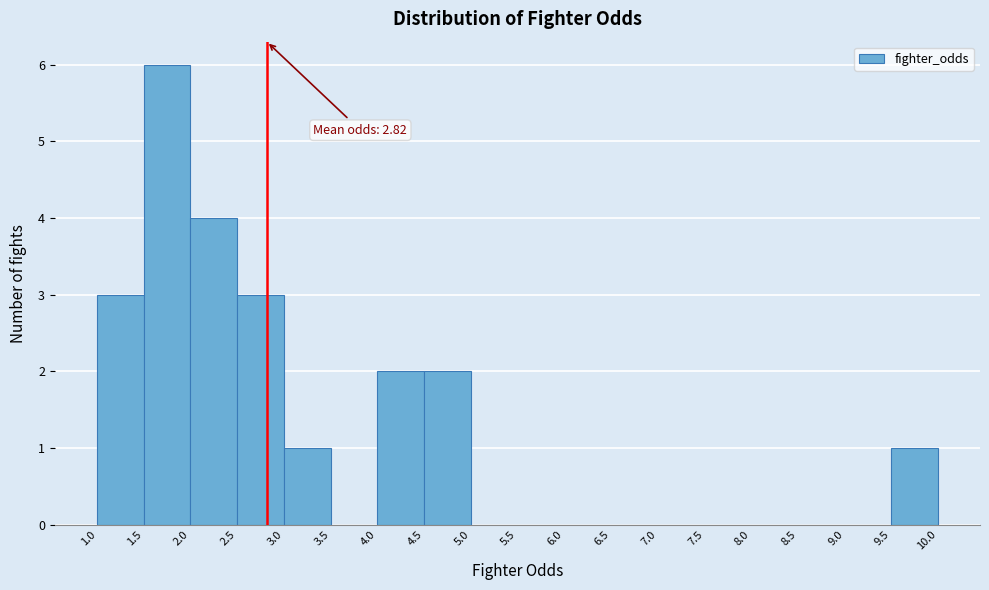

Over which range of the x-axis is the bar tallest?

1.5 to 2.0